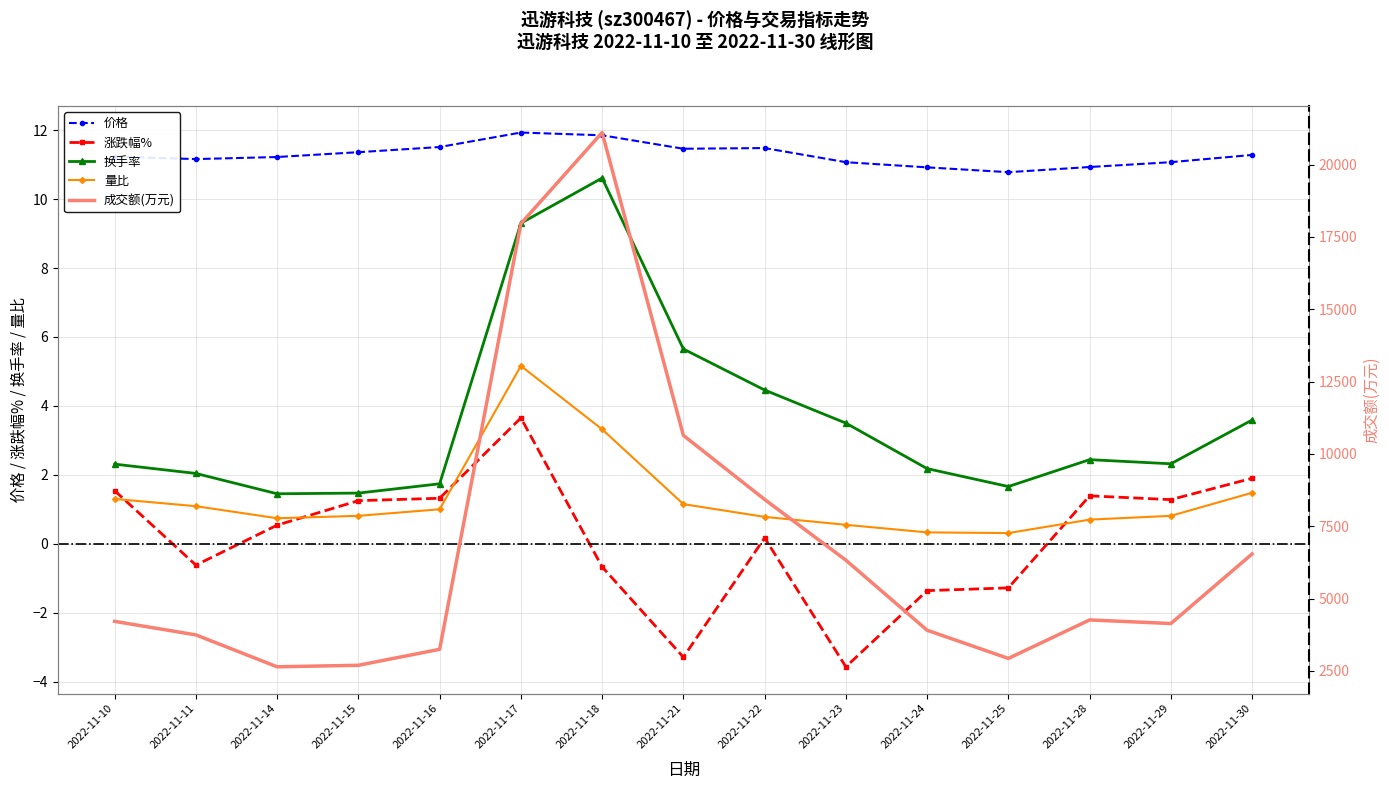

At which category is the sum across all series the highest?

2022-11-18